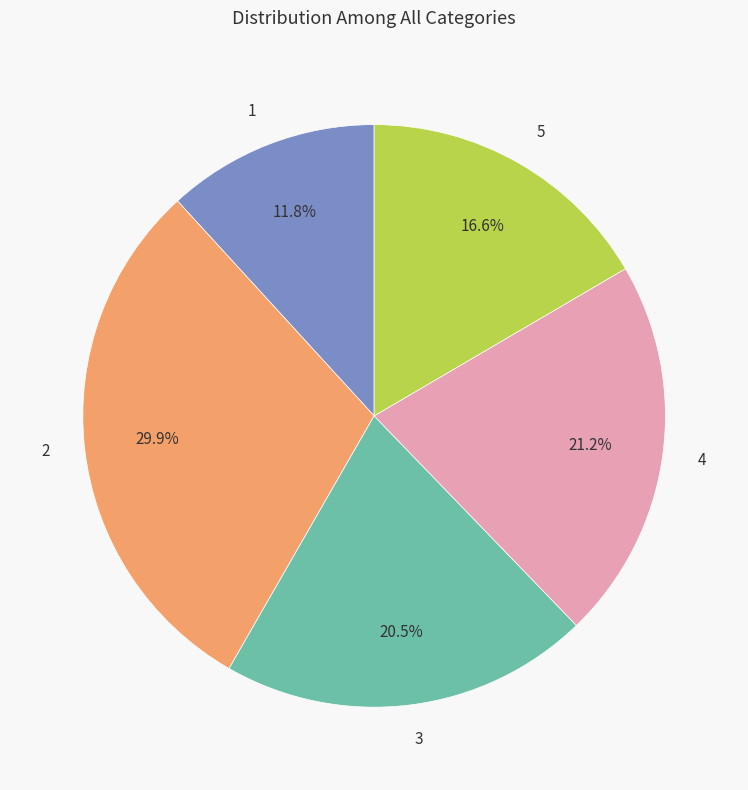

How many segments does this pie chart have?

5